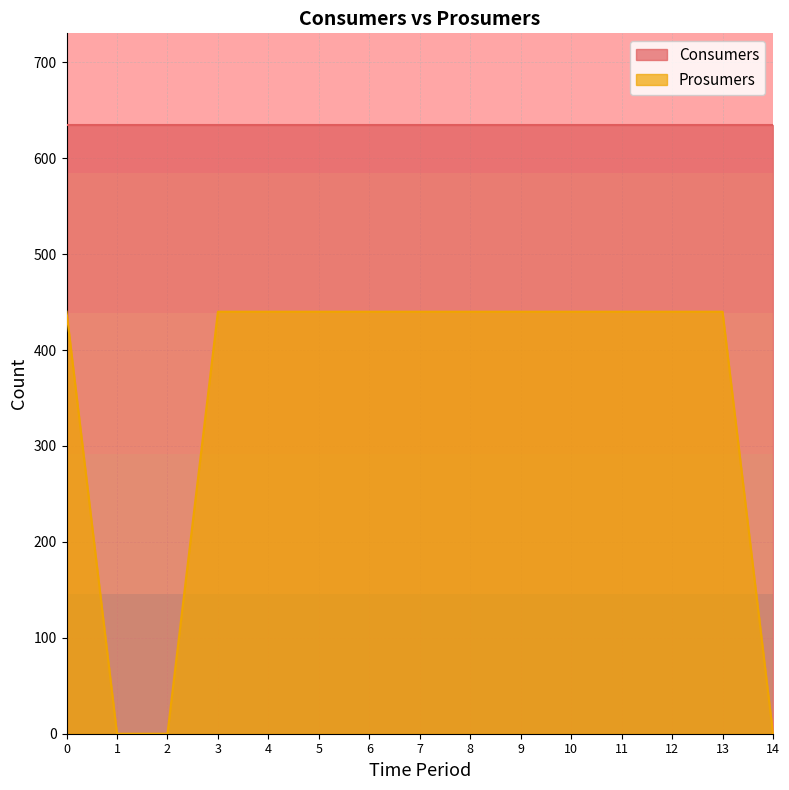

What is the sum of all values?

5280